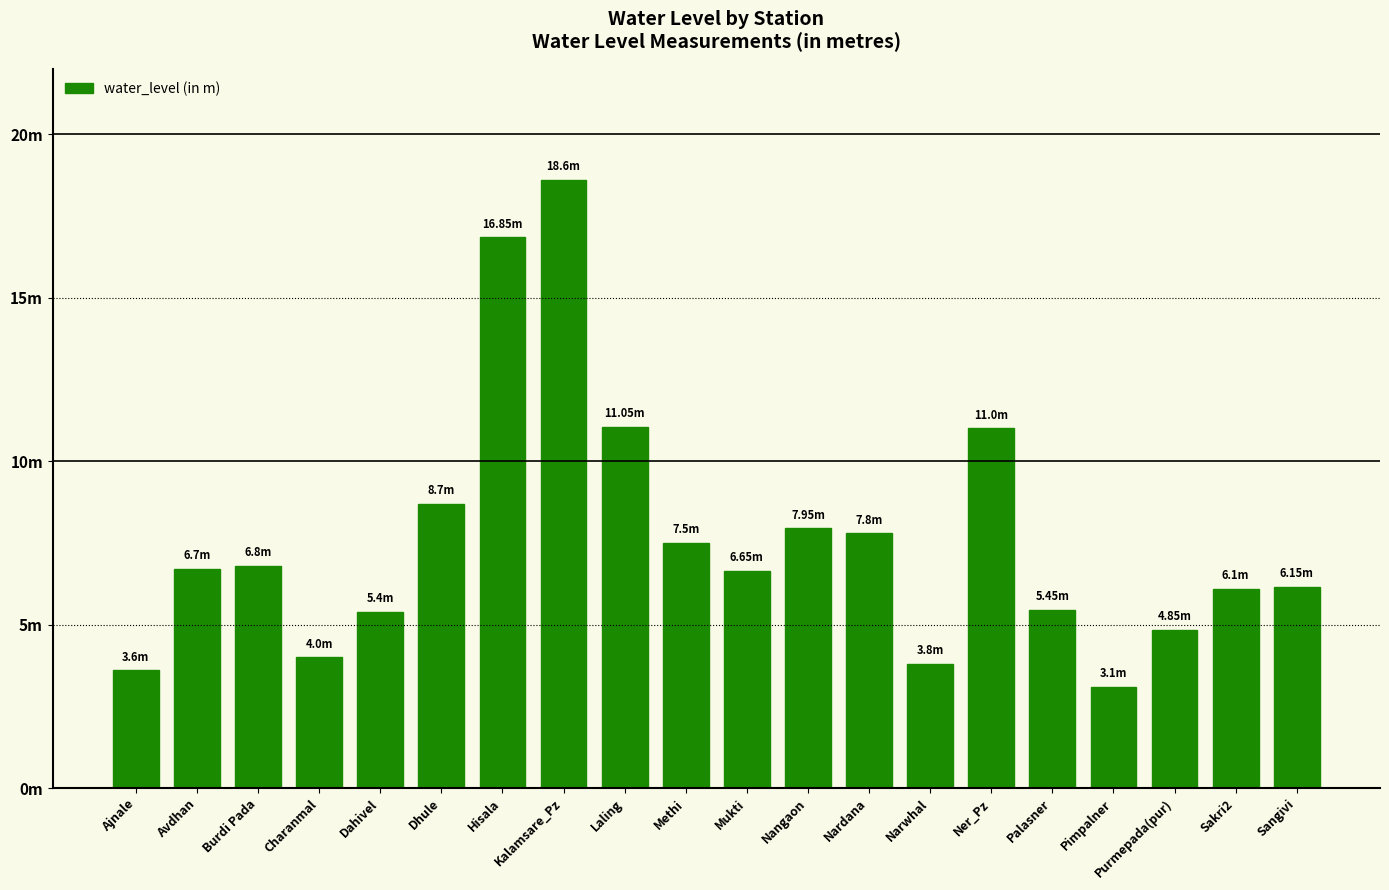

Are the bars horizontal?

No